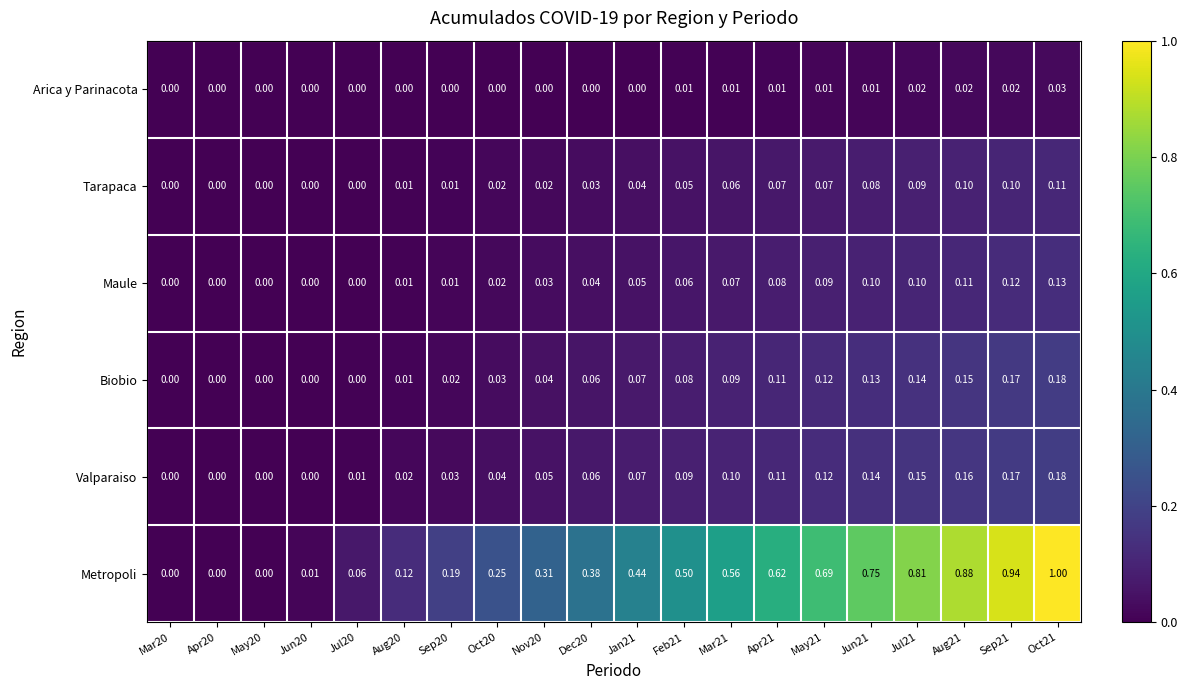

Which series has the widest spread of values?

Metropoli